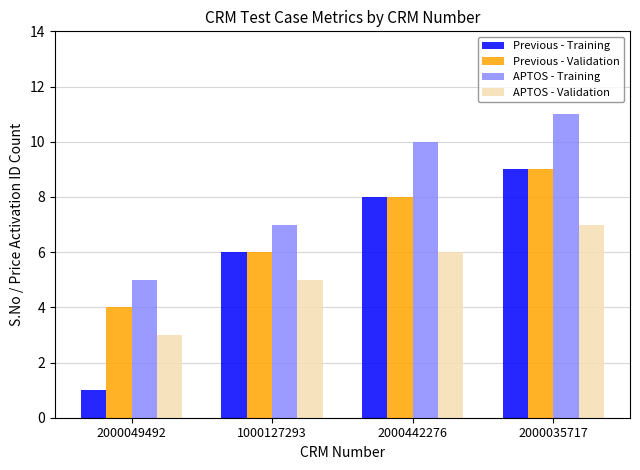

What are all the series names shown in the legend?

Previous - Training, Previous - Validation, APTOS - Training, APTOS - Validation